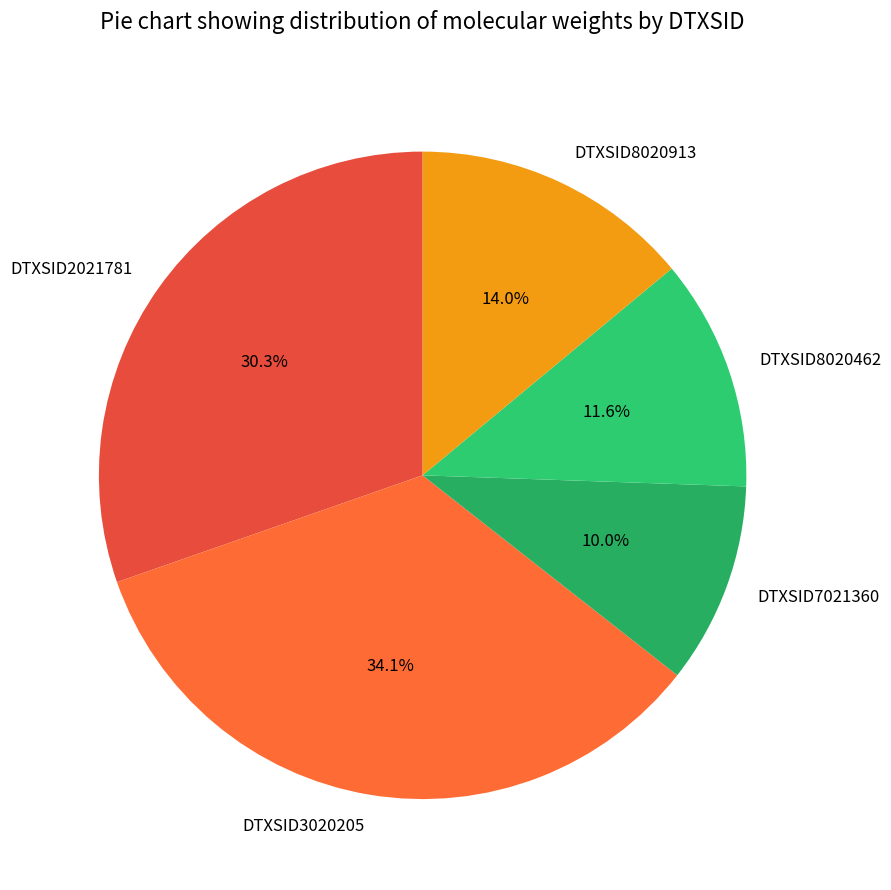

Rank the categories by value from highest to lowest.

DTXSID3020205, DTXSID2021781, DTXSID8020913, DTXSID8020462, DTXSID7021360